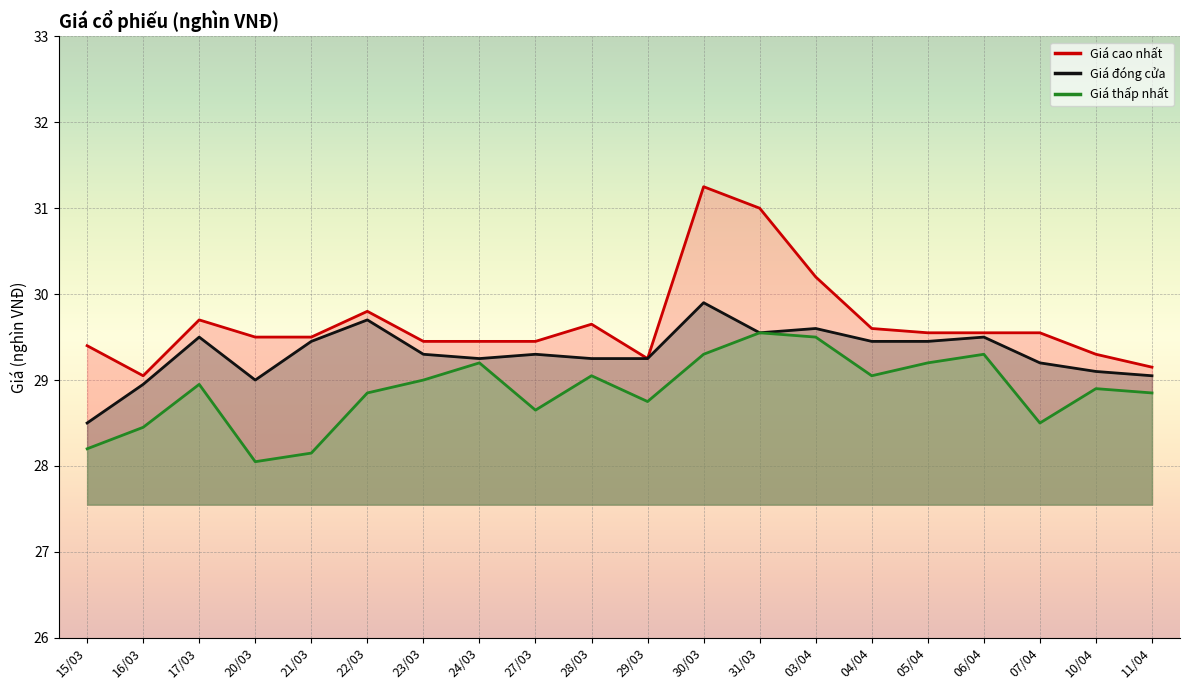

What value does the Giá cao nhất series have at 28/03?

29.6